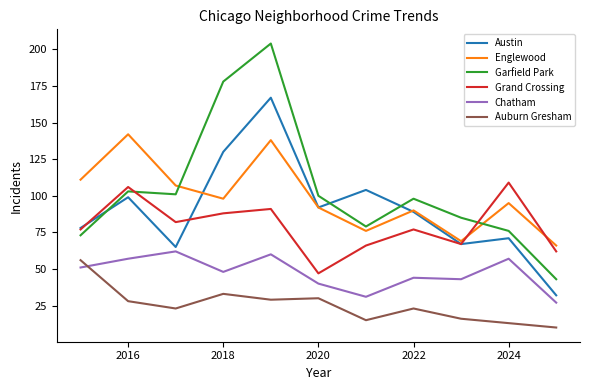

What is the minimum value shown in the chart?

10